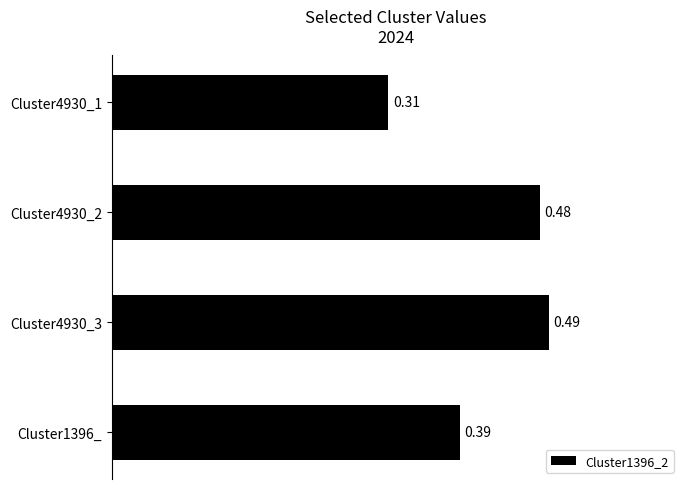

Which has a higher value, Cluster1396_ or Cluster4930_2?

Cluster4930_2